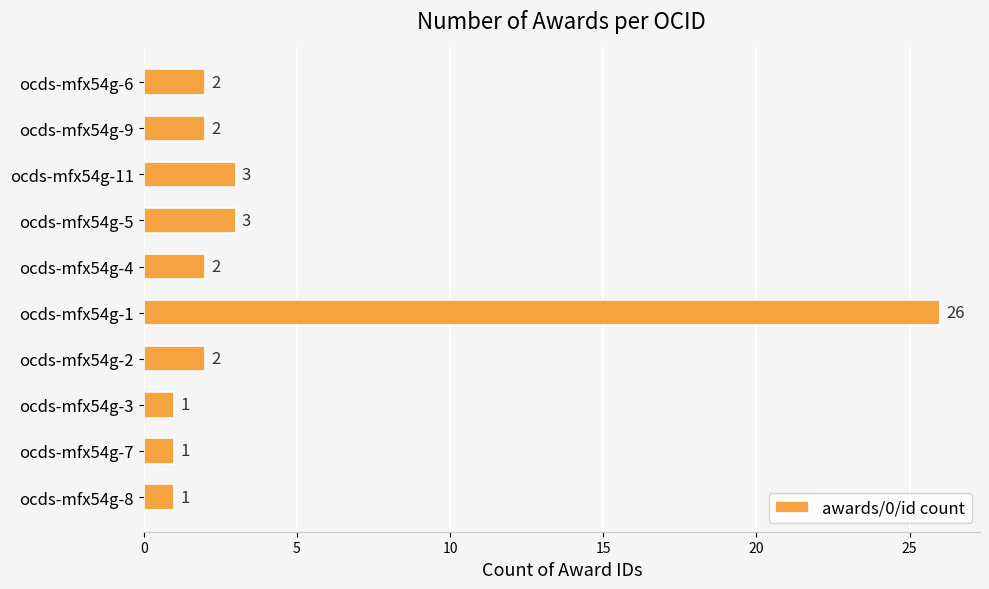

Is it true that the value at ocds-mfx54g-9 is 3?

False